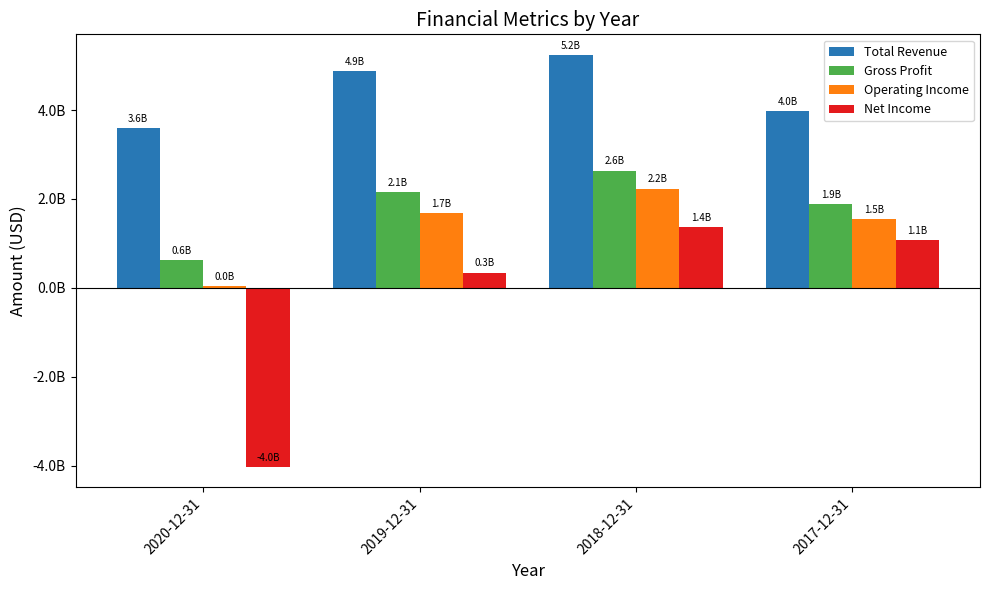

At how many categories does at least one series exceed 1743751458?

4